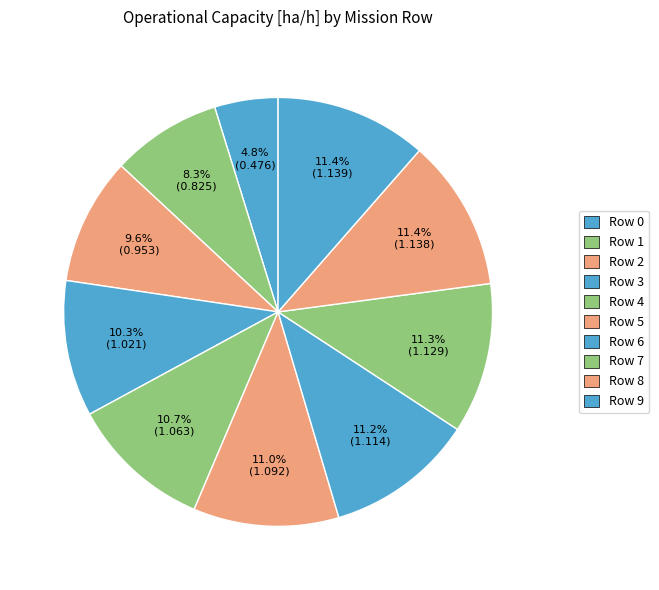

How many segments does this pie chart have?

10